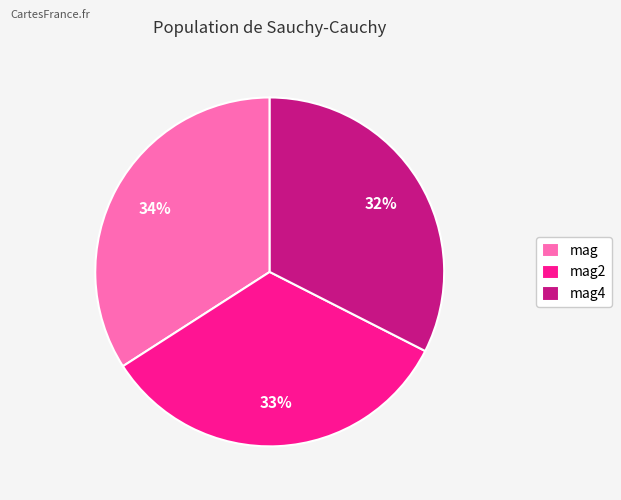

To the nearest percent, what is the difference between the largest and smallest slice percentages?

2%